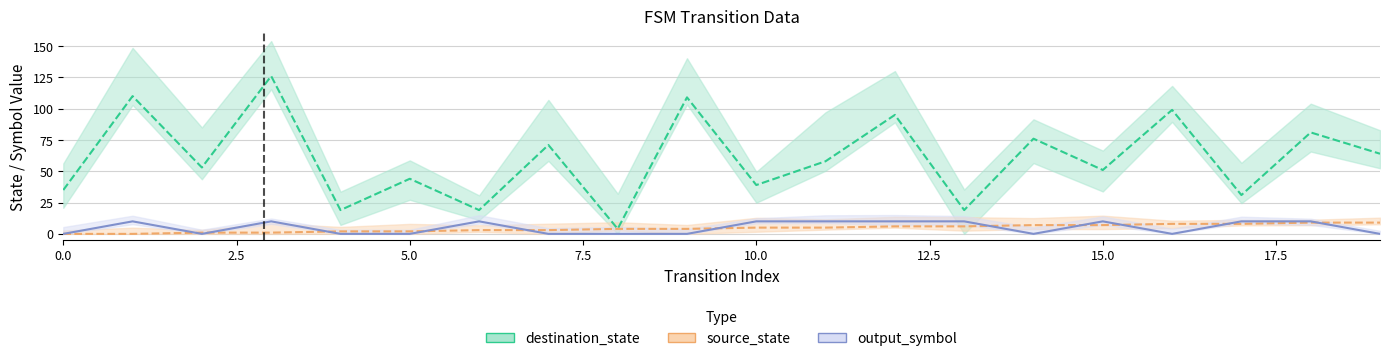

Which series changed the most between 0.0 and 17?

output_symbol